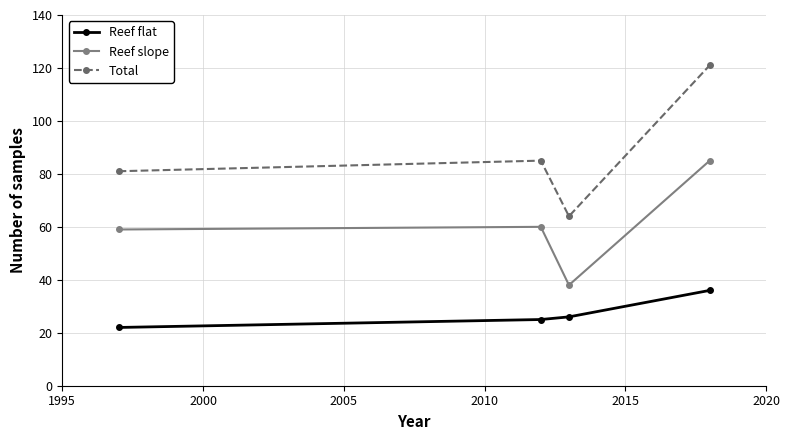

List the series in order of their overall mean, lowest first.

Reef flat, Reef slope, Total